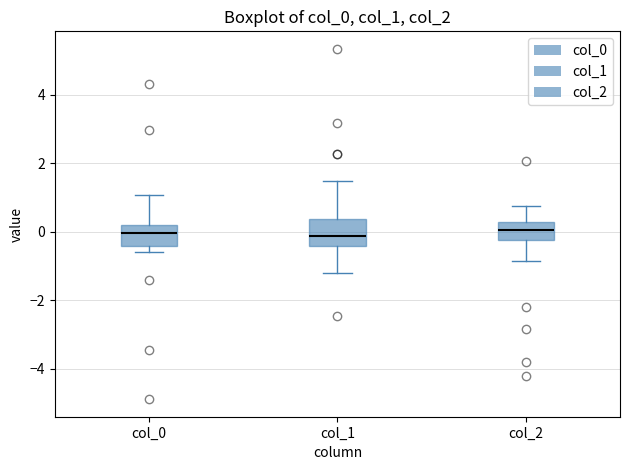

Reading left to right, read every box against the y-axis: the position of its median line, the range the box covers, and the ends of its whiskers. The values are not printed on the chart, so give them approximately, as read against the axis.

col_0: median 0.0, box -0.4 to 0.2, whiskers -0.6 to 1.0
col_1: median -0.2, box -0.4 to 0.4, whiskers -1.2 to 1.4
col_2: median 0.0, box -0.2 to 0.2, whiskers -0.8 to 0.8